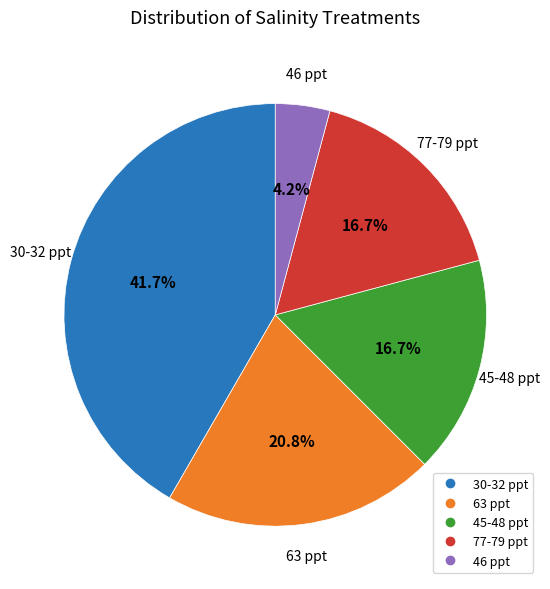

Does any single category account for the majority?

No